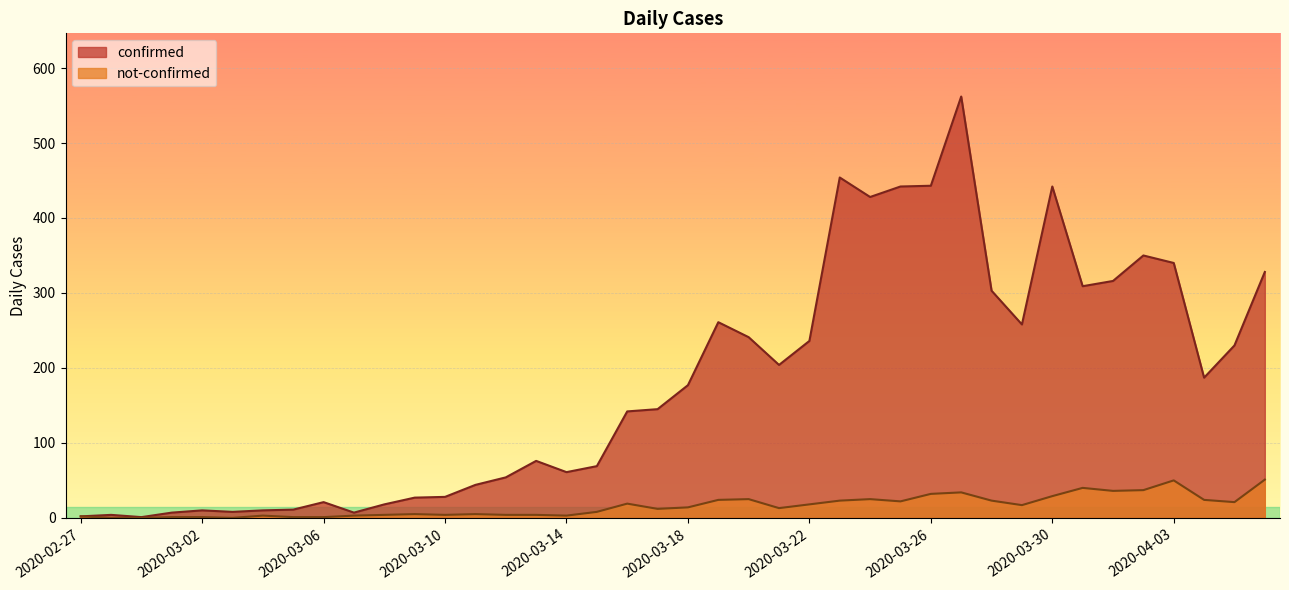

List the labels in order of confirmed value, largest first.

2020-03-27, 2020-03-23, 2020-03-26, 2020-03-25, 2020-03-30, 2020-03-24, 2020-04-02, 2020-04-03, 2020-04-06, 2020-04-01, 2020-03-31, 2020-03-28, 2020-03-19, 2020-03-29, 2020-03-20, 2020-03-22, 2020-04-05, 2020-03-21, 2020-04-04, 2020-03-18, 2020-03-17, 2020-03-16, 2020-03-13, 2020-03-15, 2020-03-14, 2020-03-12, 2020-03-11, 2020-03-10, 2020-03-09, 2020-03-06, 2020-03-08, 2020-03-05, 2020-03-02, 2020-03-04, 2020-03-03, 2020-03-01, 2020-03-07, 2020-02-28, 2020-02-27, 2020-02-29